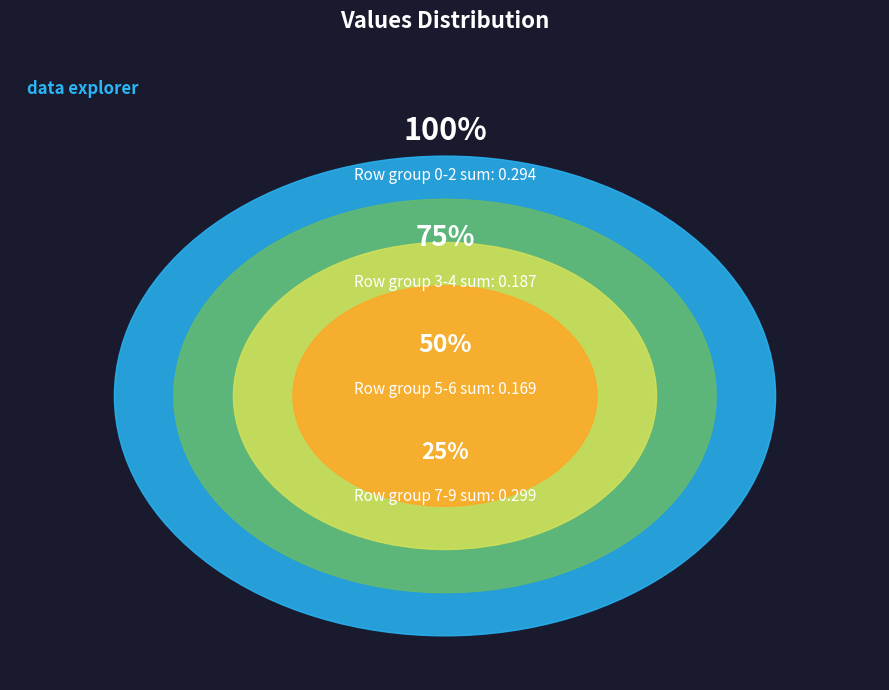

Is the sum of 2 and 8 greater than half?

No